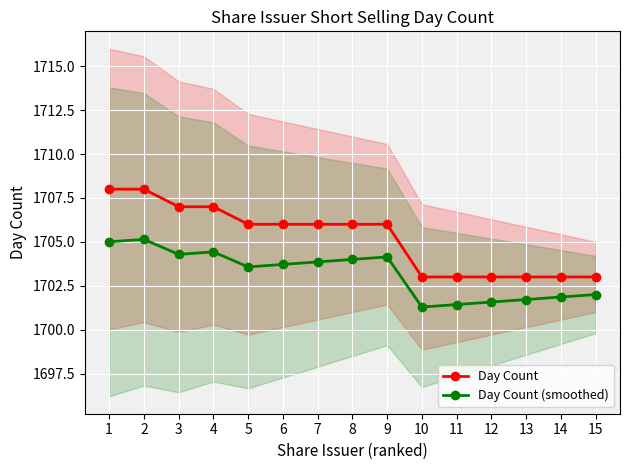

Reading right to left, what are all the values shown in this chart?

Day Count: 1703.0	1703.0	1703.0	1703.0	1703.0	1703.0	1706.0	1706.0	1706.0	1706.0	1706.0	1707.0	1707.0	1708.0	1708.0
Day Count (smoothed): 1702.0	1701.9	1701.7	1701.6	1701.4	1701.3	1704.1	1704.0	1703.9	1703.7	1703.6	1704.4	1704.3	1705.1	1705.0